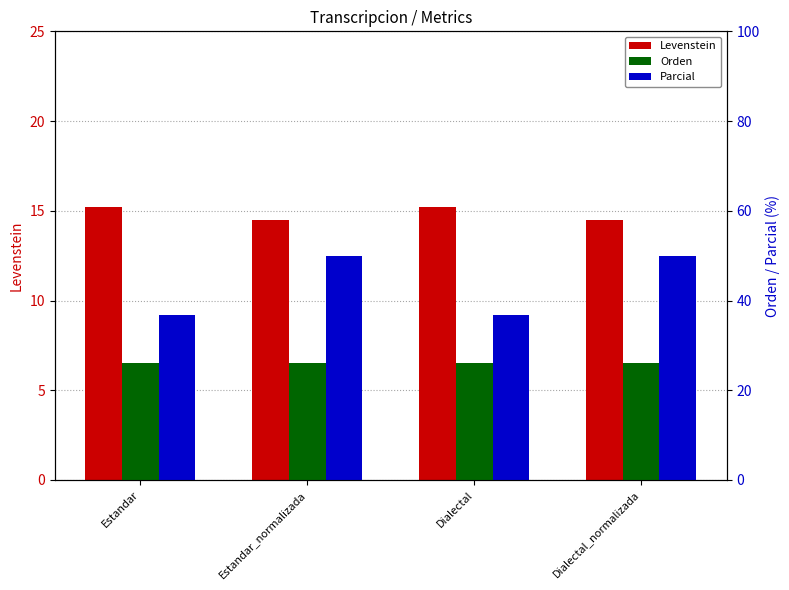

At which category is the sum across all series the highest?

Estandar_normalizada